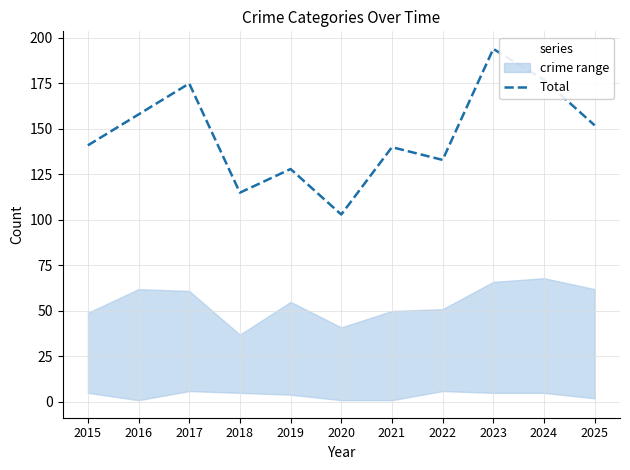

What is the change in value from 2016 to 2021?

-18